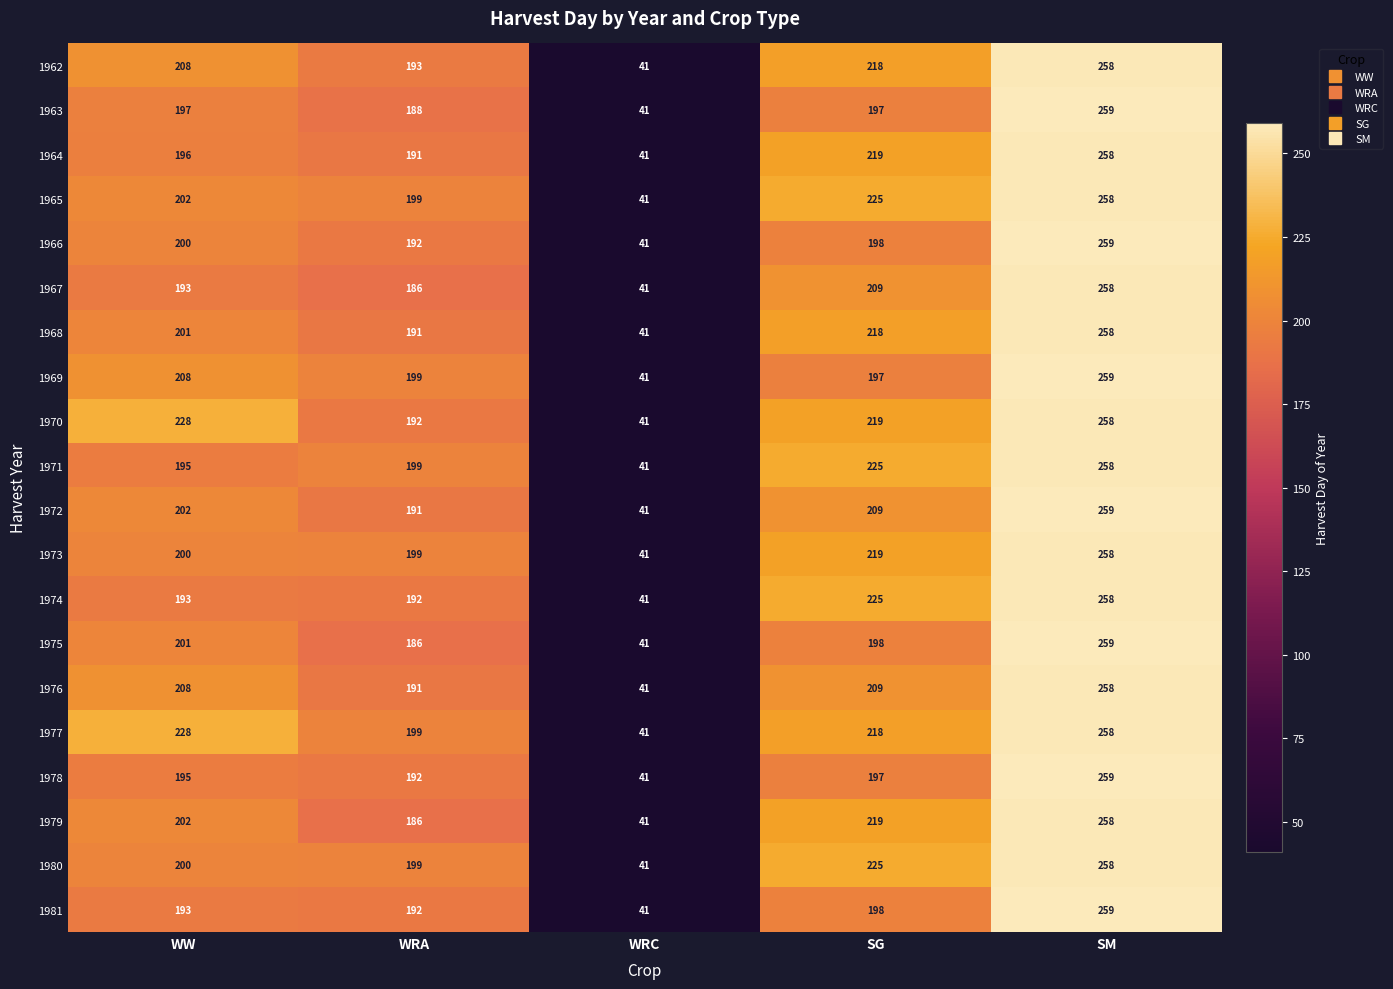

At how many categories does at least one series exceed 161?

4